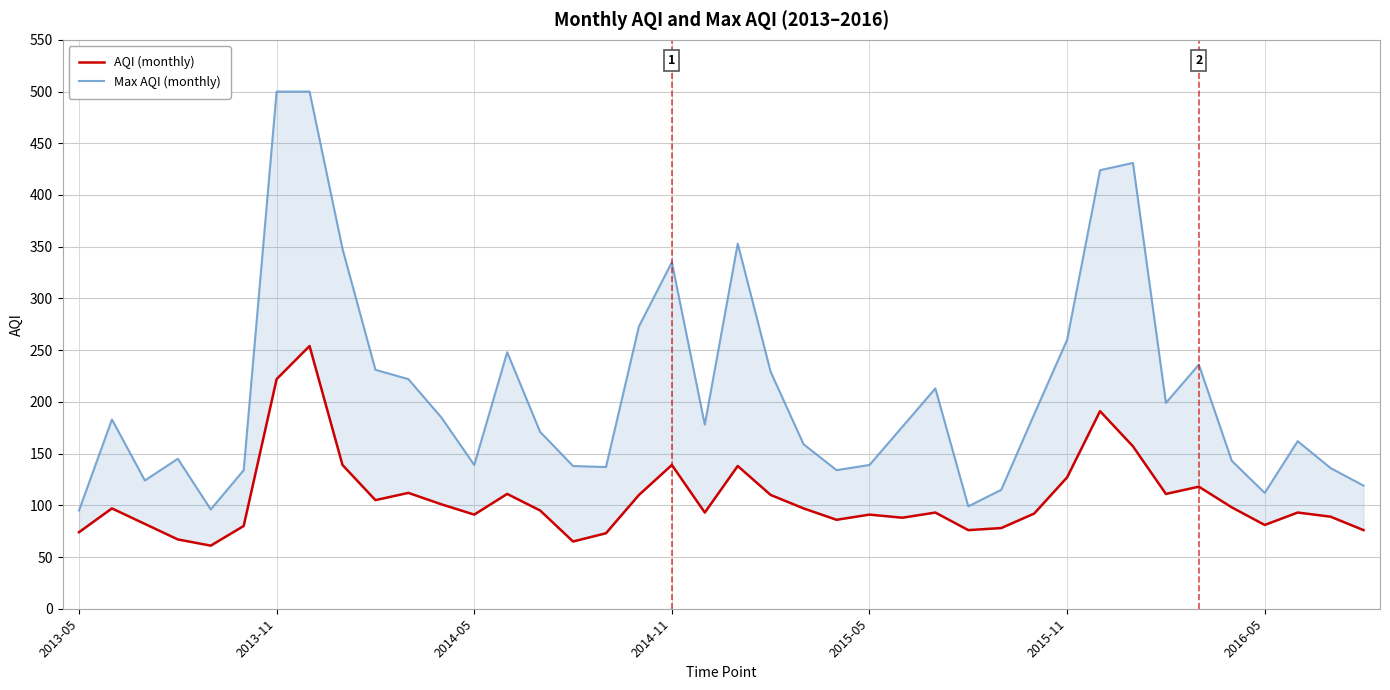

True or false: AQI (monthly) and Max AQI (monthly) intersect in this chart.

False